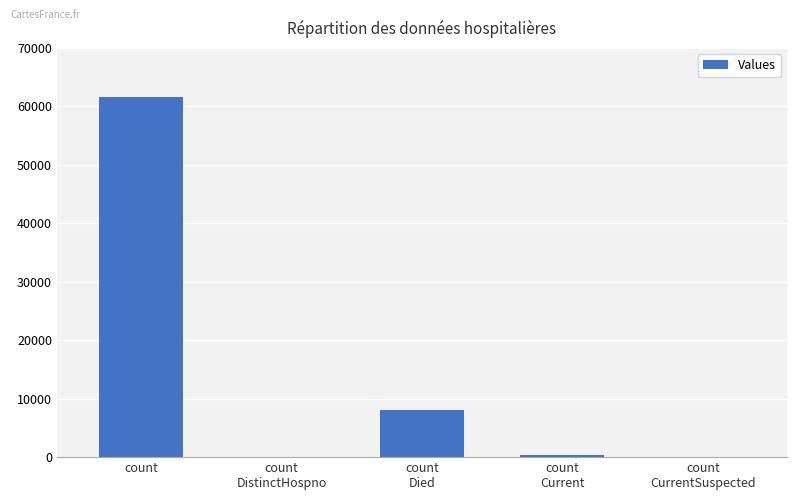

The chart shows a value of 0 at count
CurrentSuspected. True or false?

True